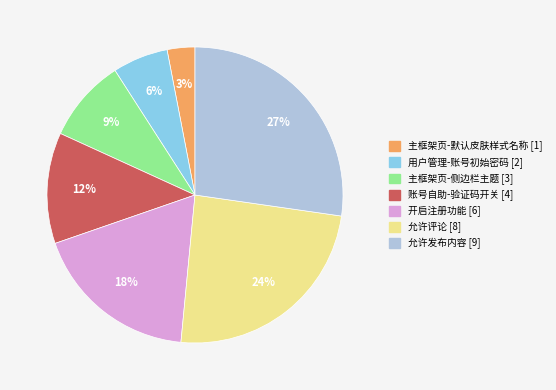

Rank the categories by value from highest to lowest.

允许发布内容, 允许评论, 开启注册功能, 账号自助-验证码开关, 主框架页-侧边栏主题, 用户管理-账号初始密码, 主框架页-默认皮肤样式名称